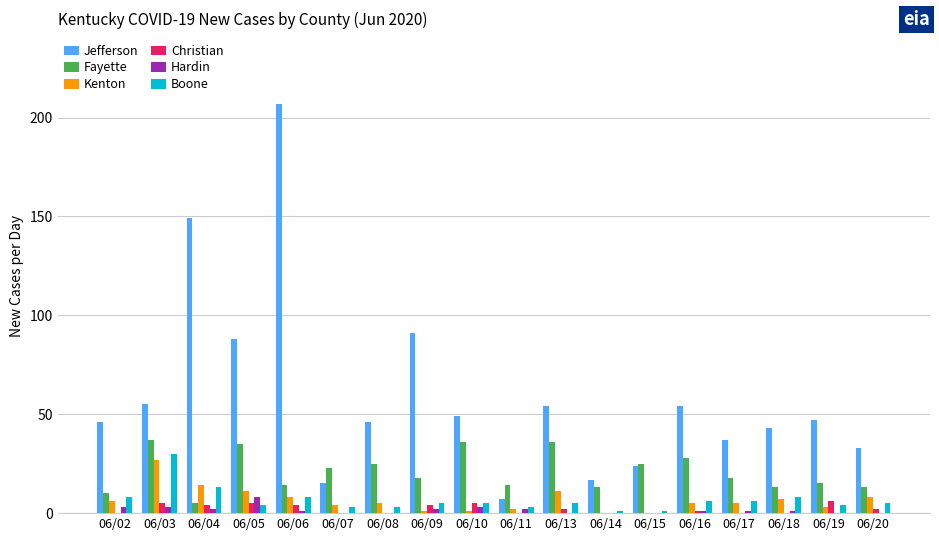

What is the spread (max minus min) of values at 06/07?

23